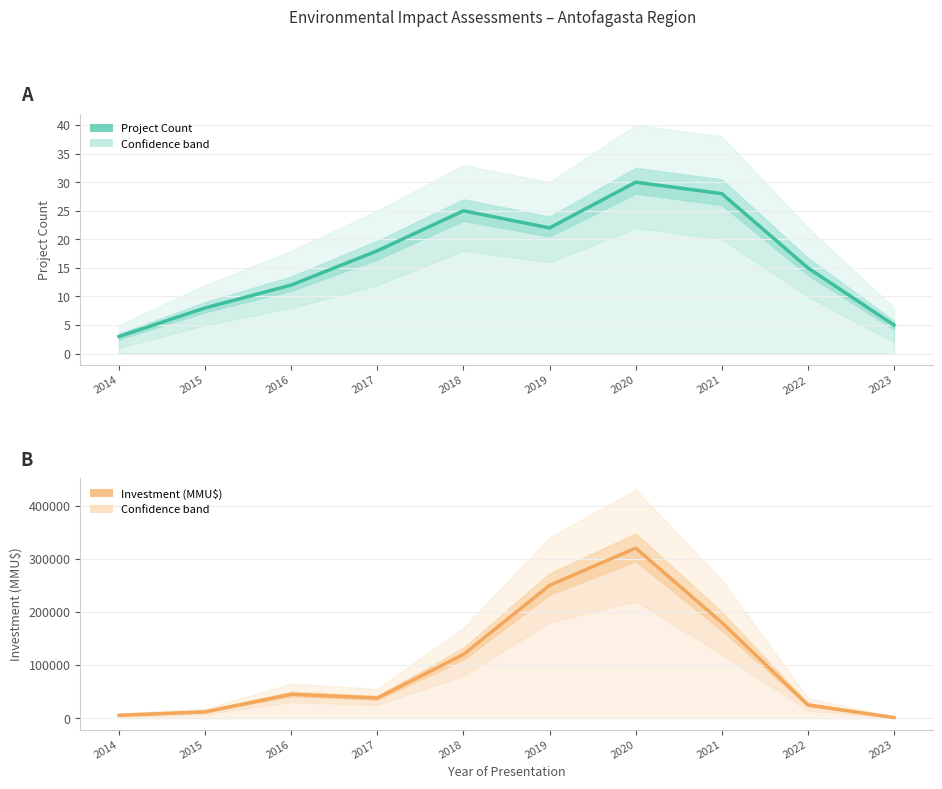

What value does the Project Count series have at 2016, to the nearest 5?

10